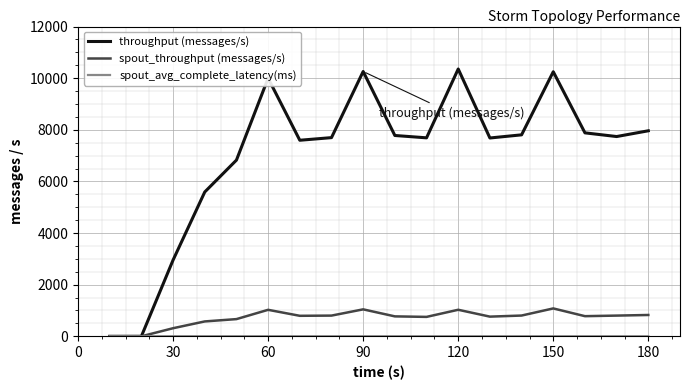

What is the highest value of the spout_throughput (messages/s) series?

1080.0